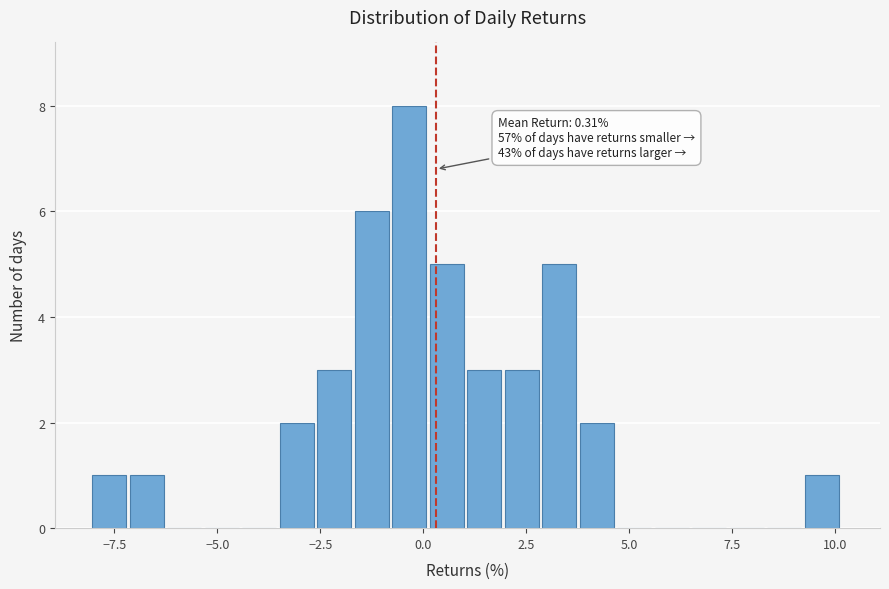

Read against the x-axis, roughly where is the centre of the tallest bar?

-0.5